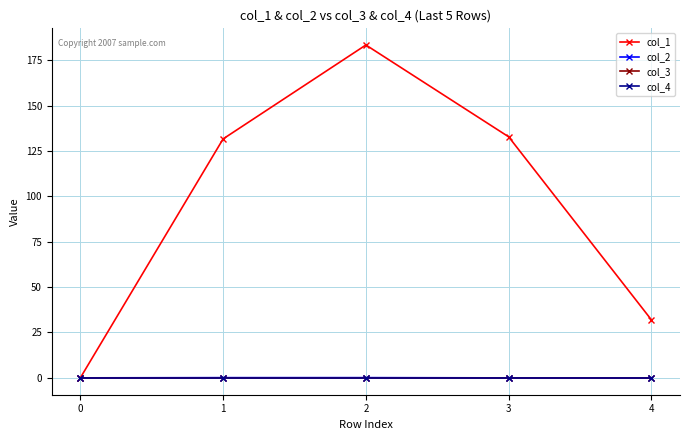

Where is the first local maximum for col_2?

2